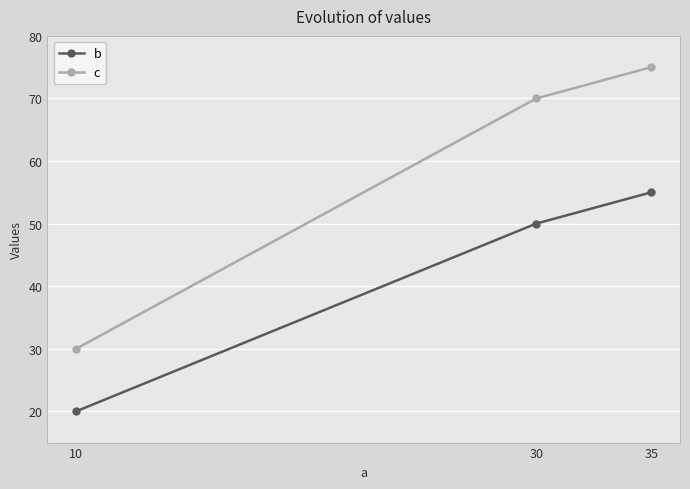

At which label is c closest to 52?

30